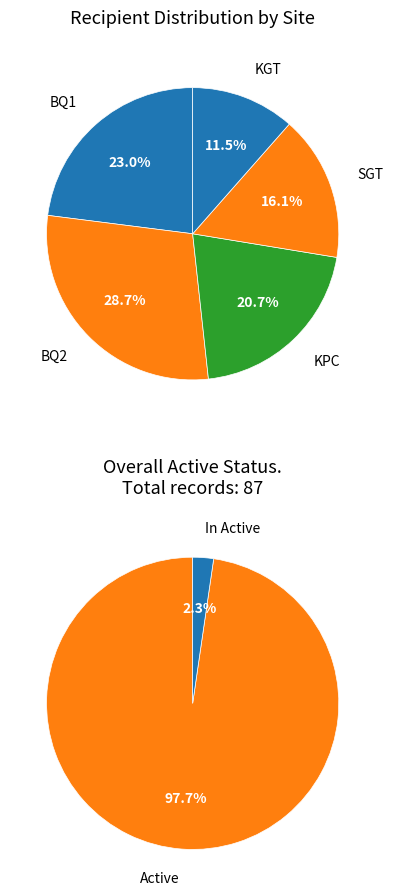

What is the ratio of the value at BQ1 to the value at KGT?

2.0